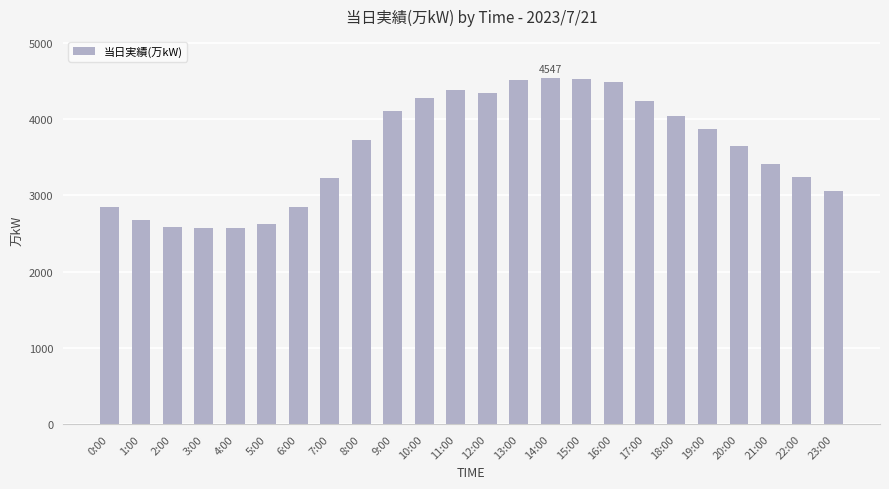

What is the sum of the values at 22:00 and 9:00?

7360